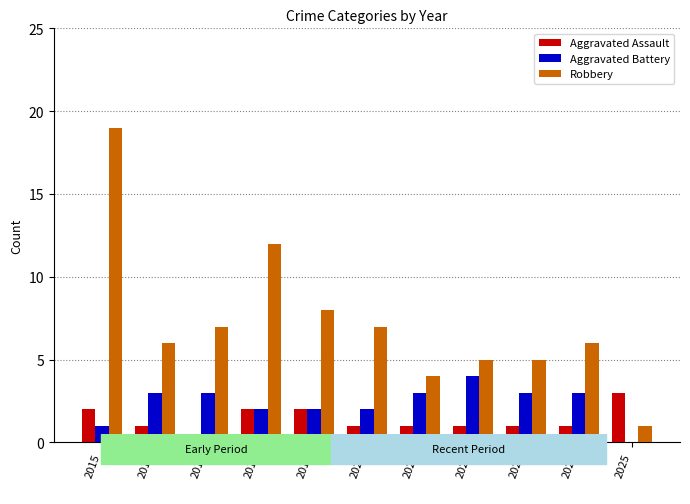

Are the bars horizontal?

No